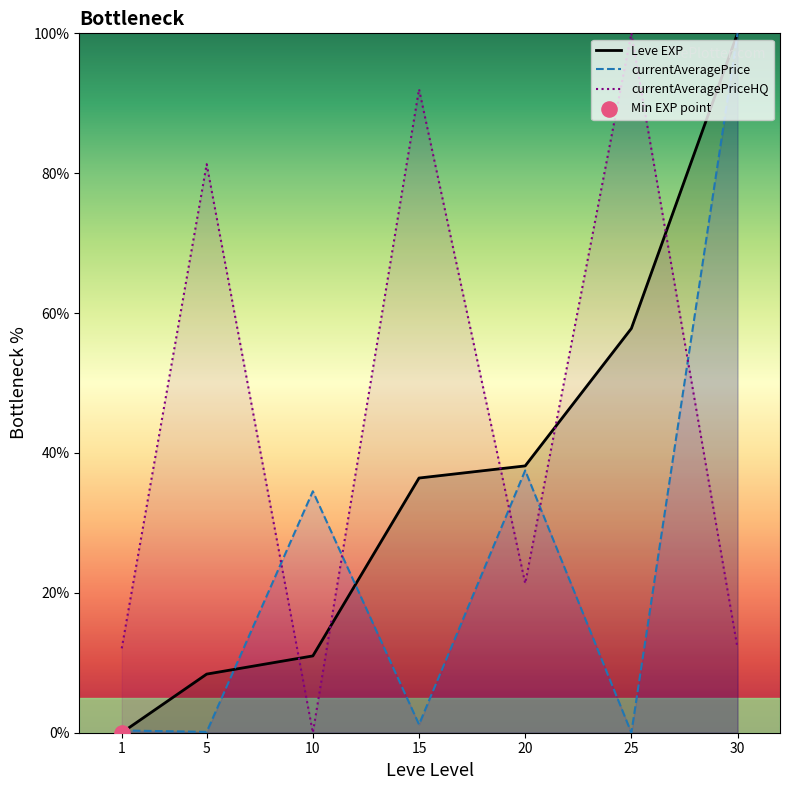

Is the value of currentAveragePriceHQ at 25 greater than the value of Leve EXP at 15?

Yes